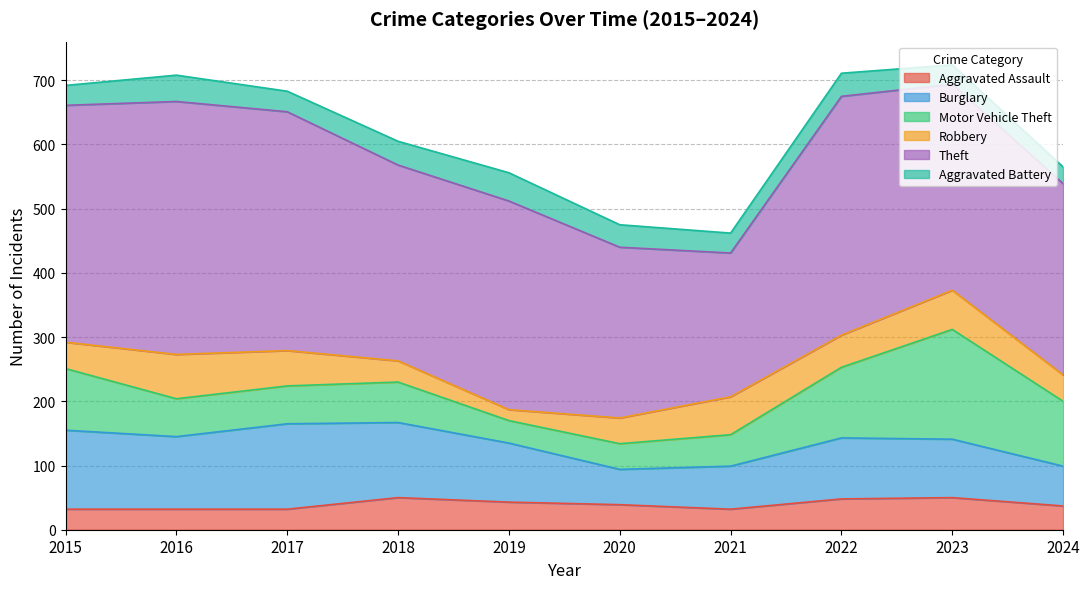

True or false: Burglary has a value of 42 at 2024.

False